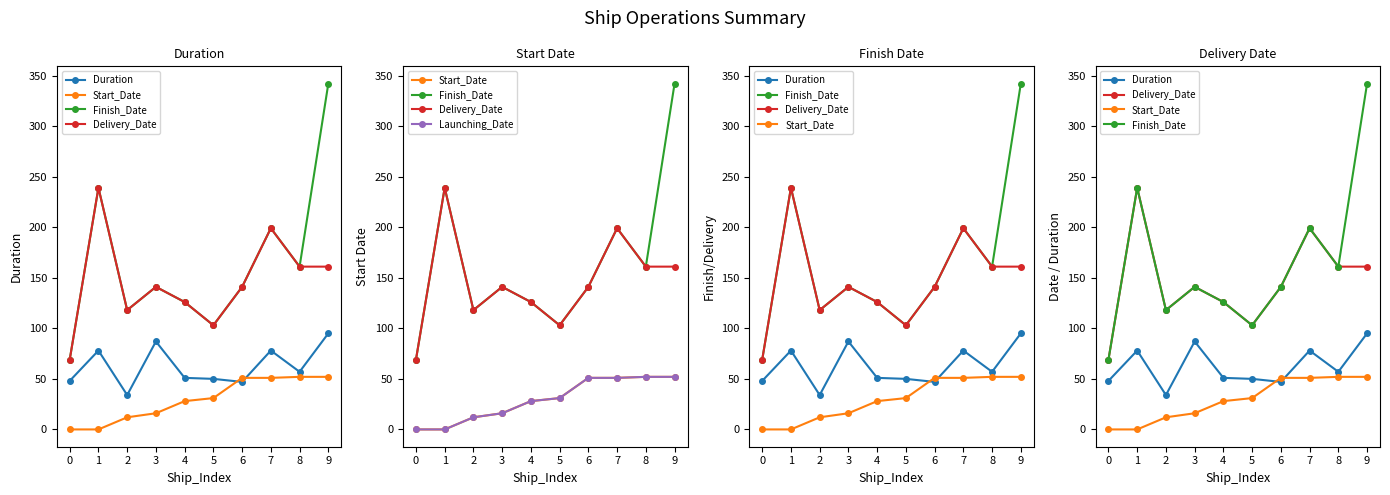

True or false: Start_Date and Delivery_Date cross at least once.

False